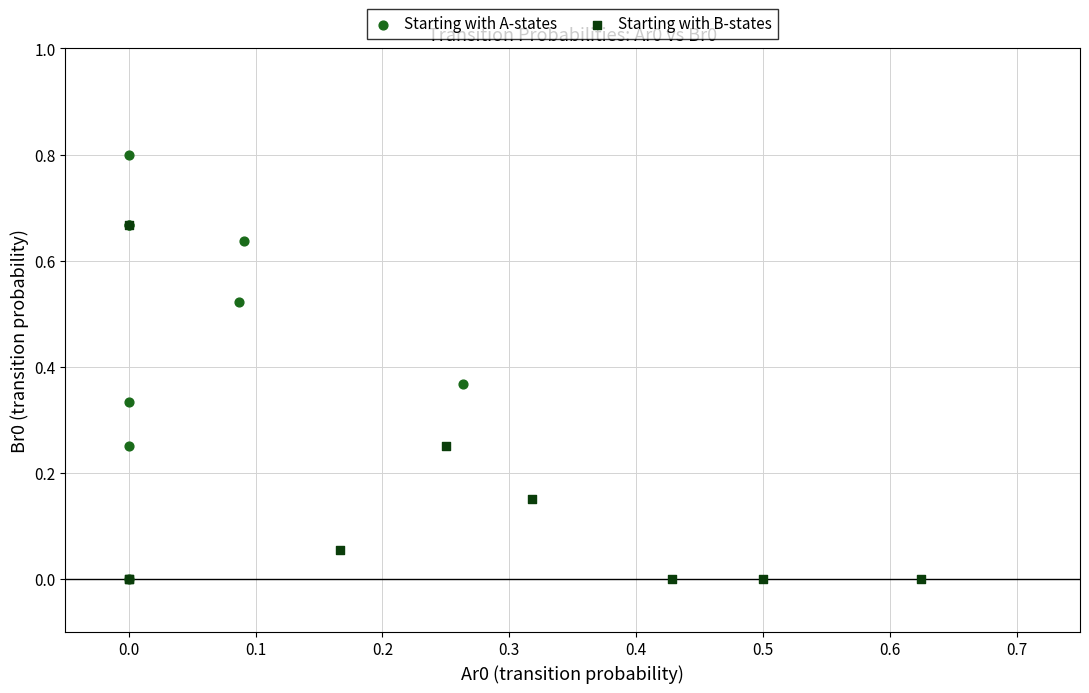

Which series contains the highest Y value?

Starting with A-states